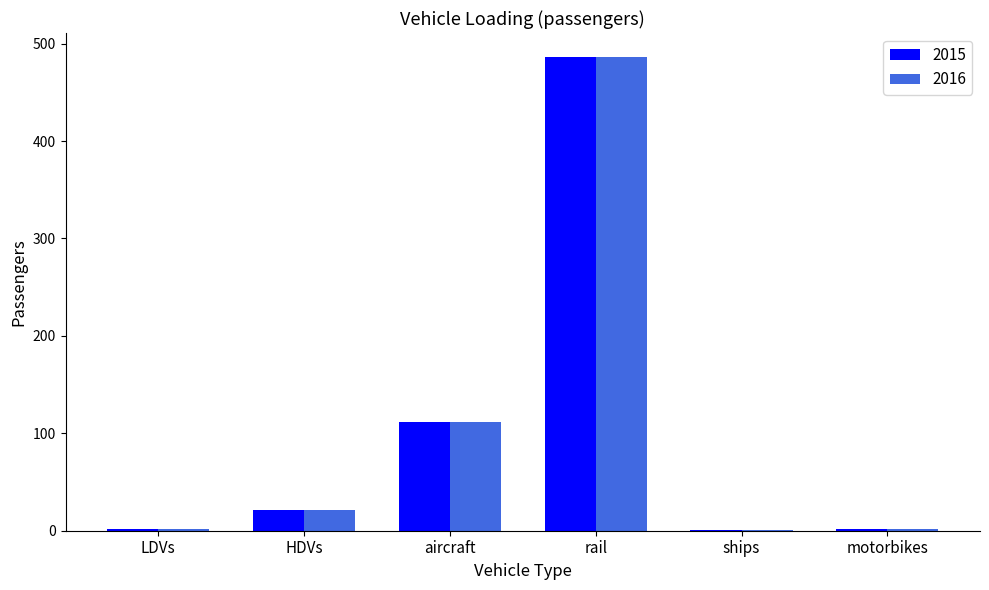

Is it true that 2016 equals 111.4 at aircraft?

True